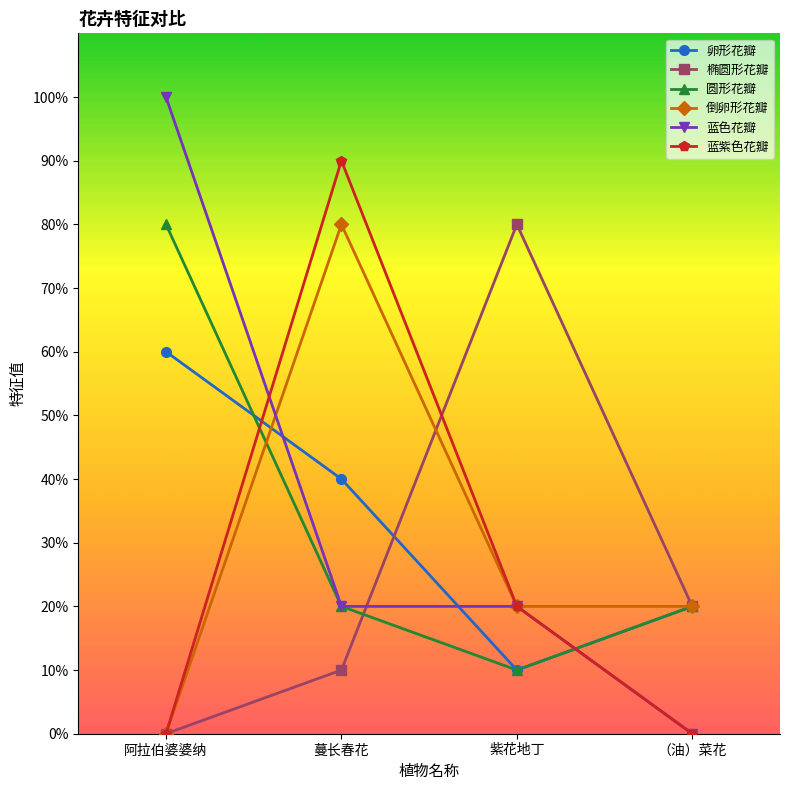

True or false: 蓝色花瓣 has more than 2 interior local peaks.

False